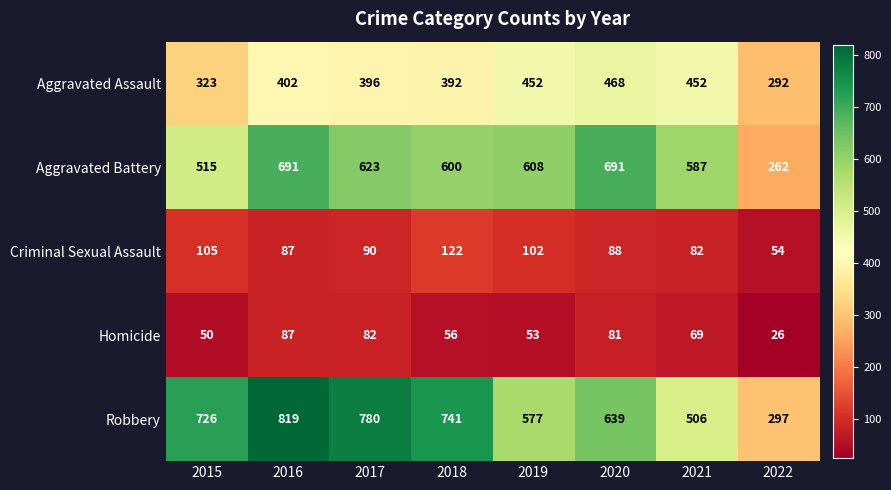

What is the difference between the maximum and minimum values in the Aggravated Battery series?

429